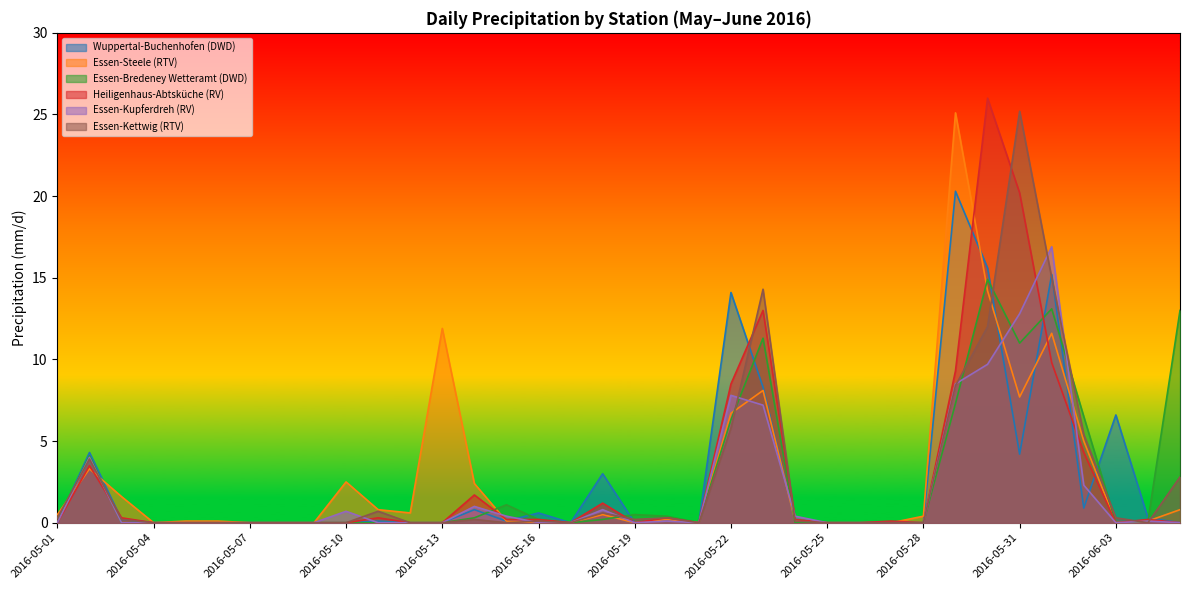

At which category does the chart reach its minimum across all series?

2016-05-01